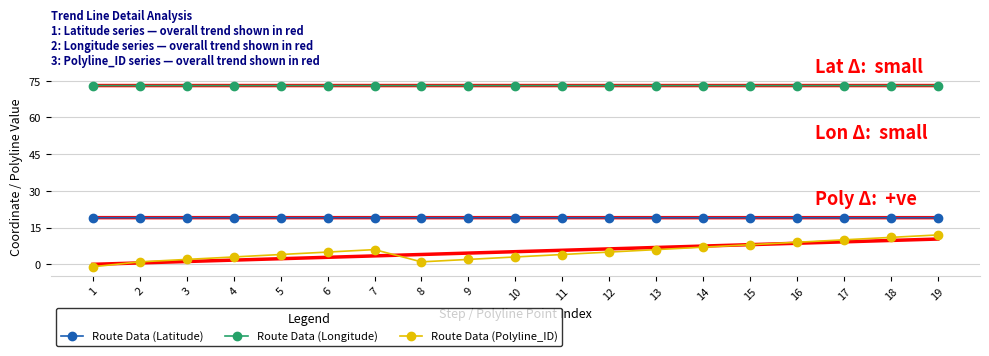

What is the value of the Route Data (Latitude) point at the 2nd from the left?

19.1